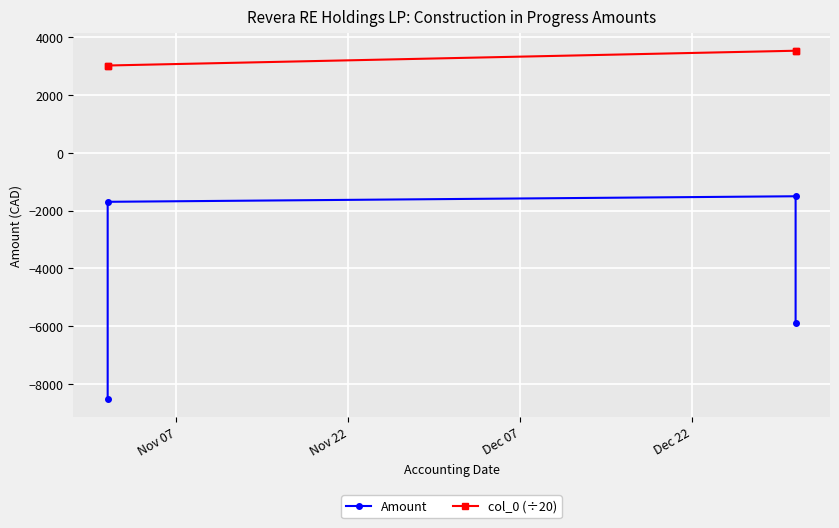

True or false: Amount and col_0 (÷20) cross at least once.

False